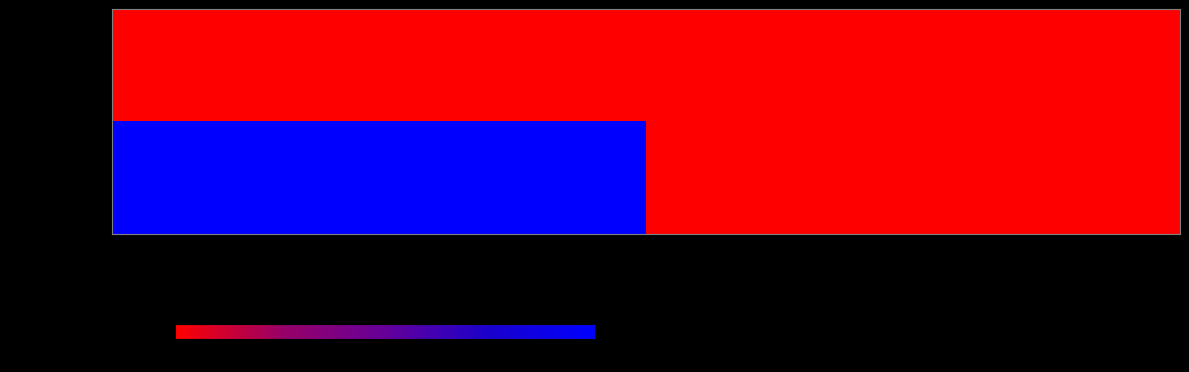

Which series has the largest total across all categories?

1608743671